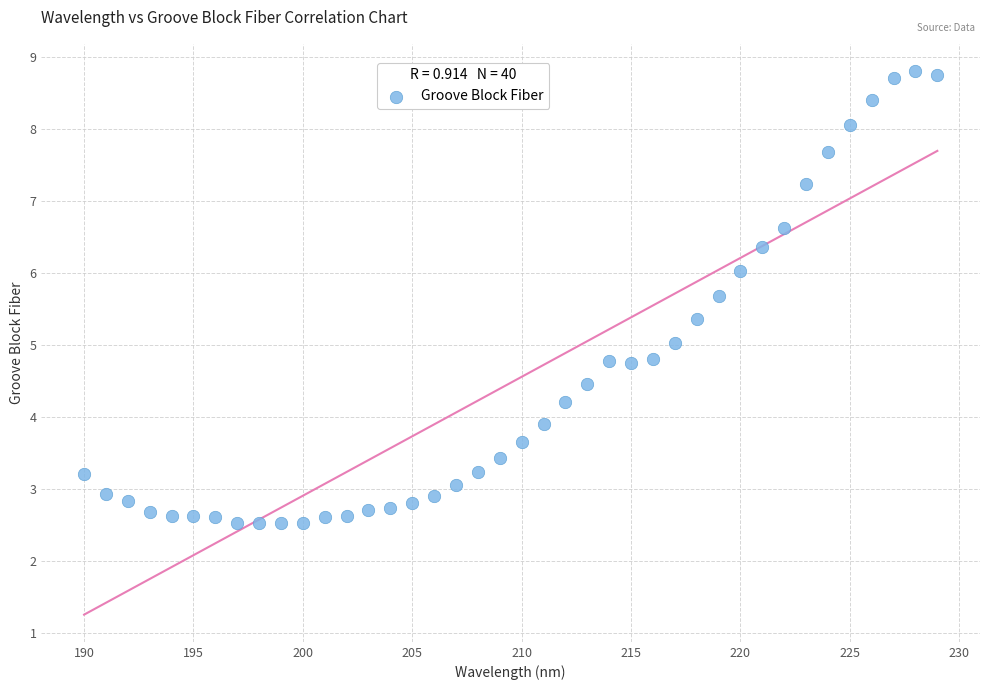

What is the range of X values (max minus min)?

39.0